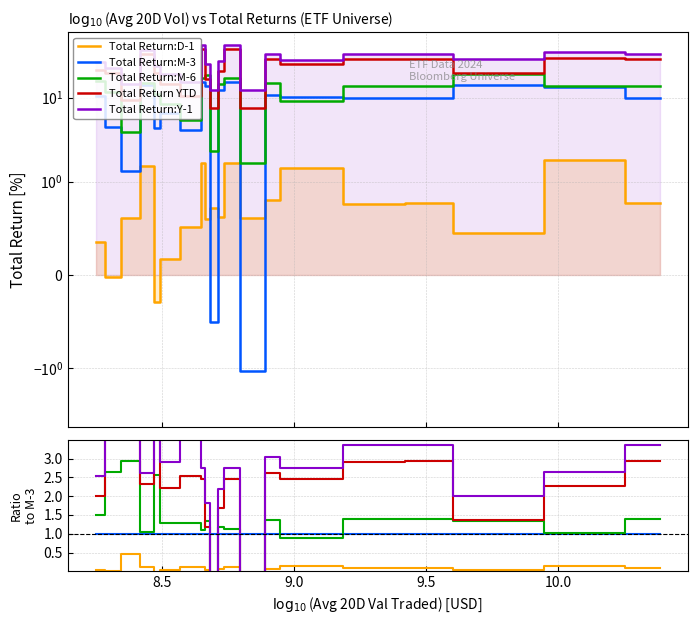

Which series has the widest spread of values?

Total Return:Y-1